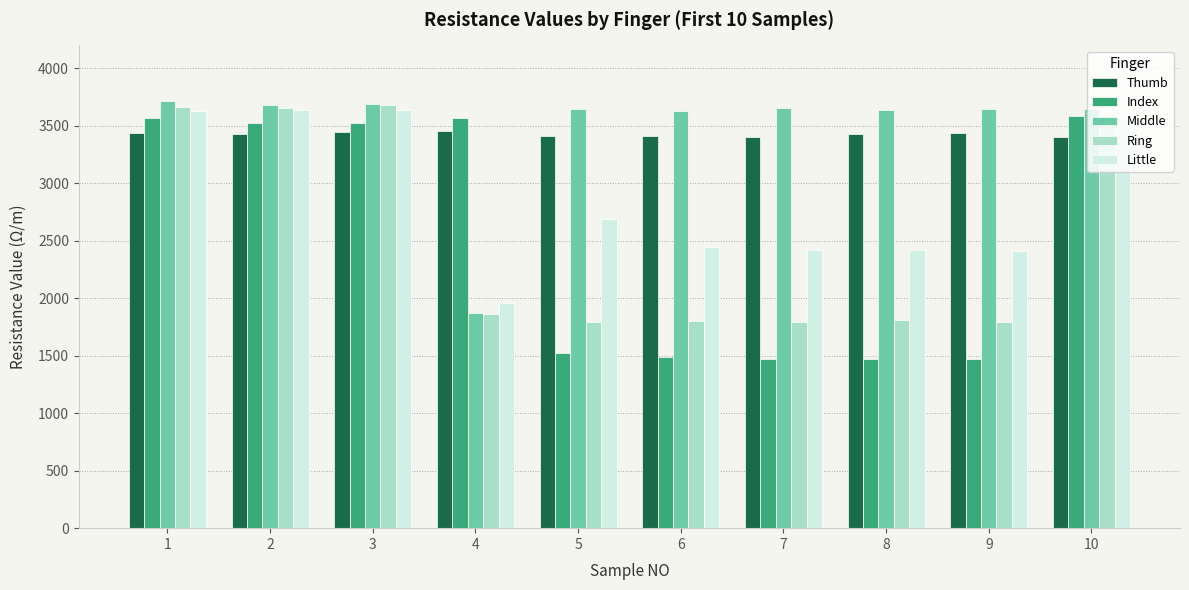

What is the spread (max minus min) of values at 1?

274